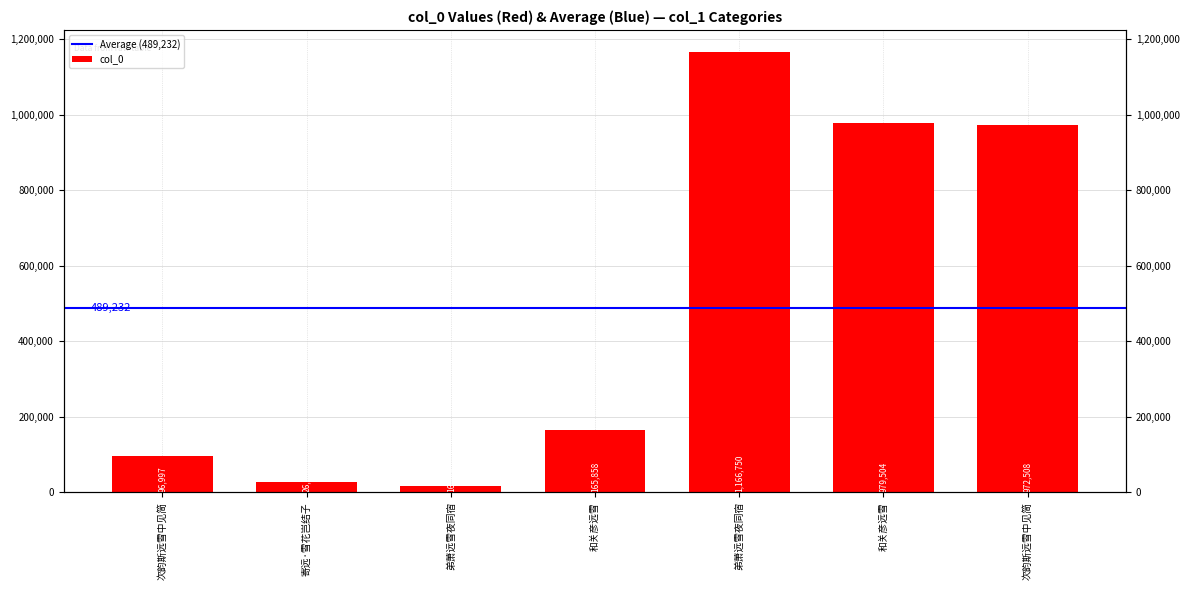

Reading right to left, list all the values displayed in this chart.

972508	979504	1166750	165858	16319	26690	96997